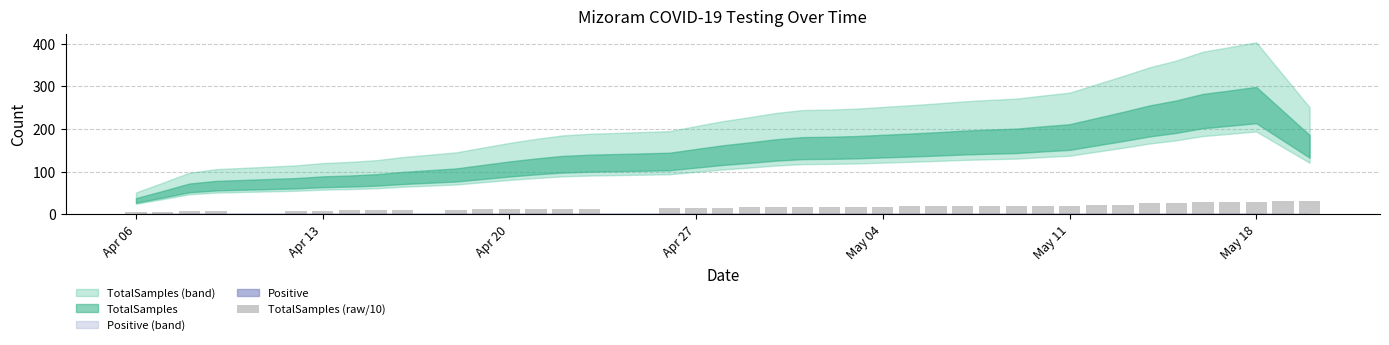

What is the sum of all values?

689.8